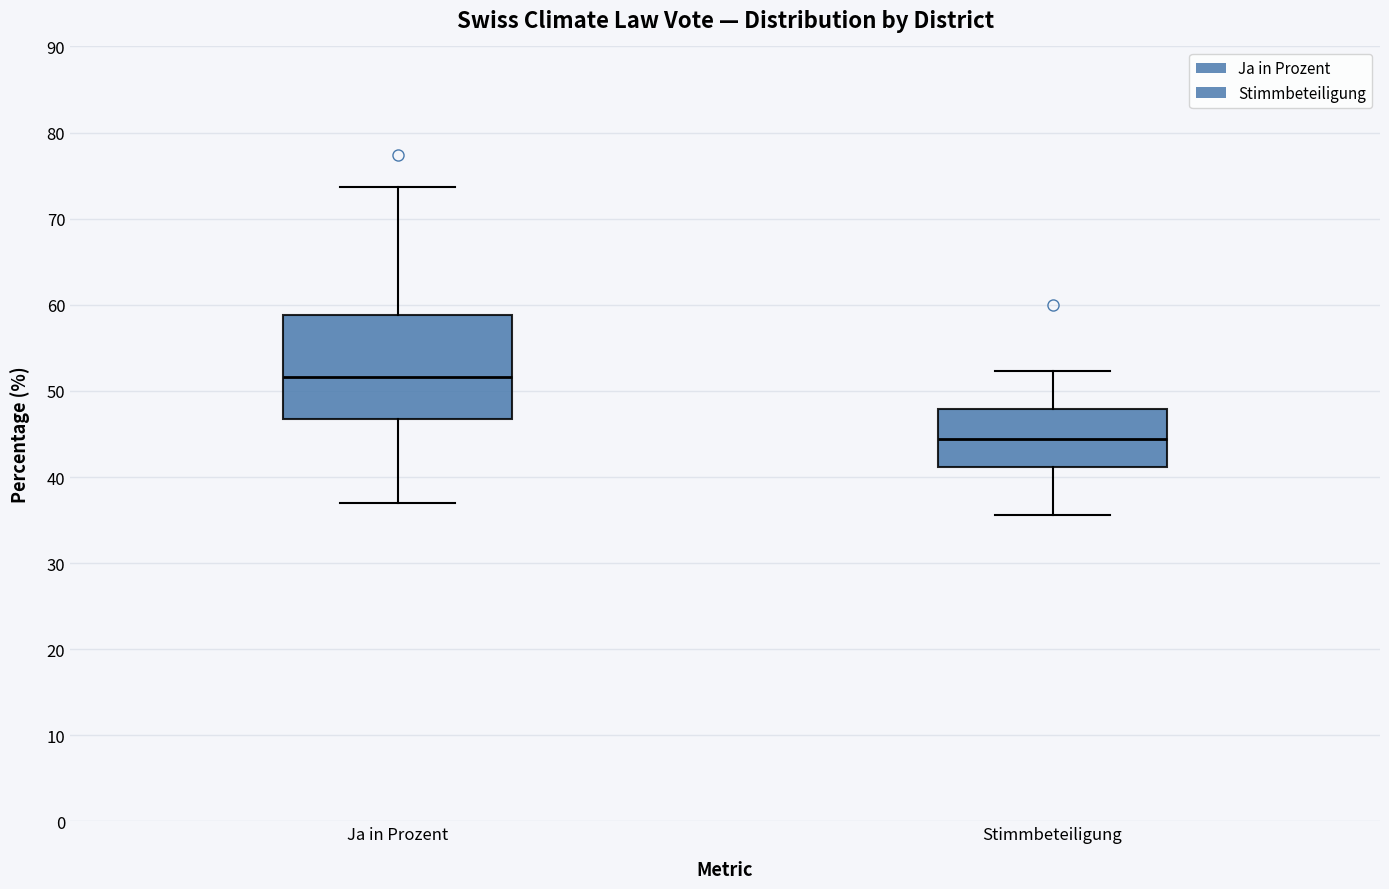

Reading left to right, transcribe this box plot: for each box, give where its median line is, the range the box spans, and where its two whiskers end, as read against the y-axis. The values are not printed on the chart, so give them approximately, as read against the axis.

Ja in Prozent: median 52, box 47 to 59, whiskers 37 to 74
Stimmbeteiligung: median 44, box 41 to 48, whiskers 36 to 52